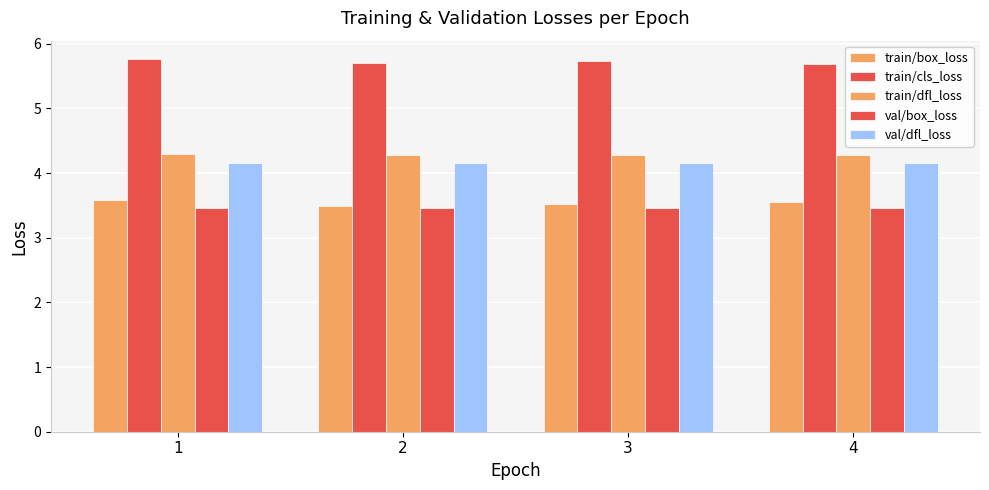

Which label corresponds to the largest value in the chart?

1